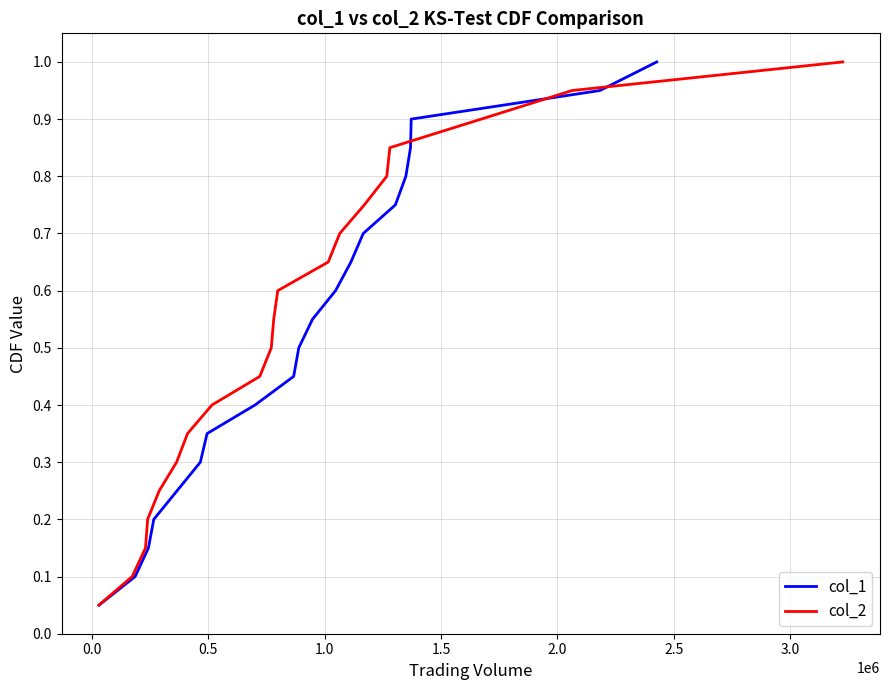

Rank the series by their maximum value, from highest to lowest.

col_1, col_2